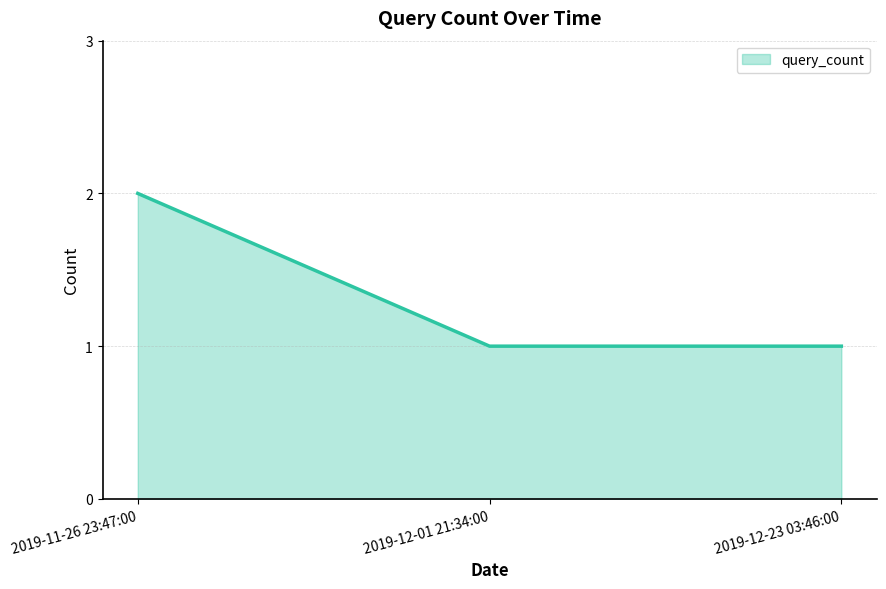

What is the change in value from 2019-11-26 23:47:00 to 2019-12-01 21:34:00?

-1